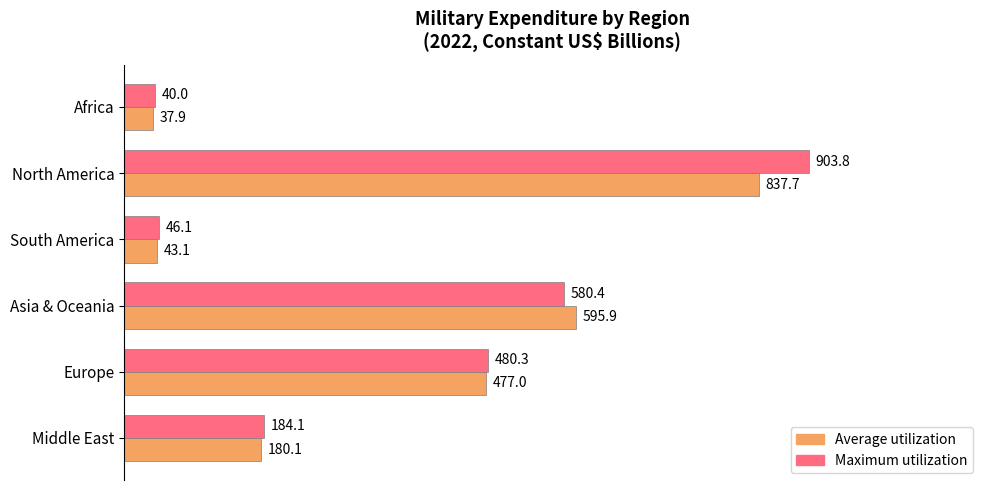

Is the value of Maximum utilization at Asia & Oceania greater than the value of Average utilization at South America?

Yes